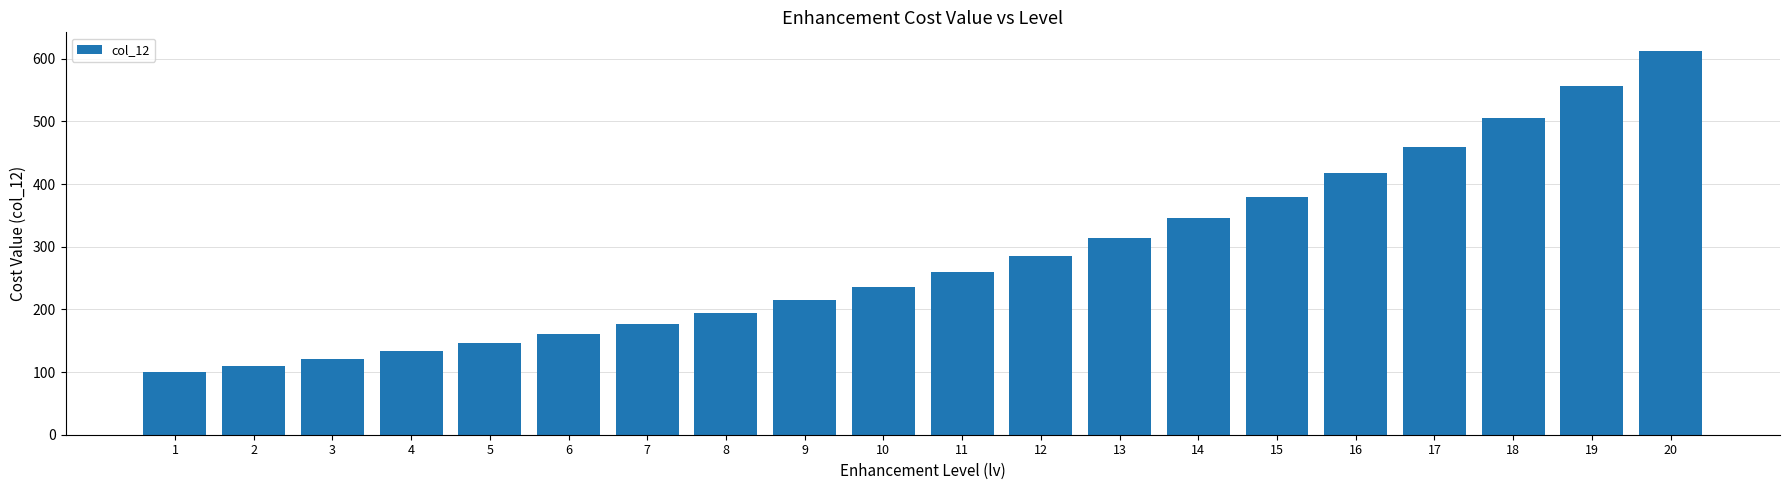

True or false: the data shows 253.0 at 18.

False